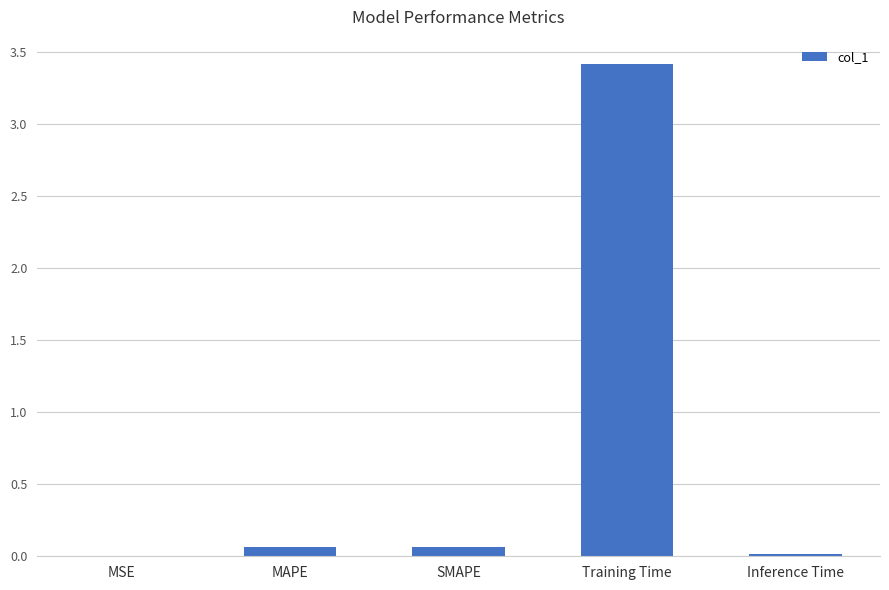

Is it true that the value at Training Time is 3.4?

True